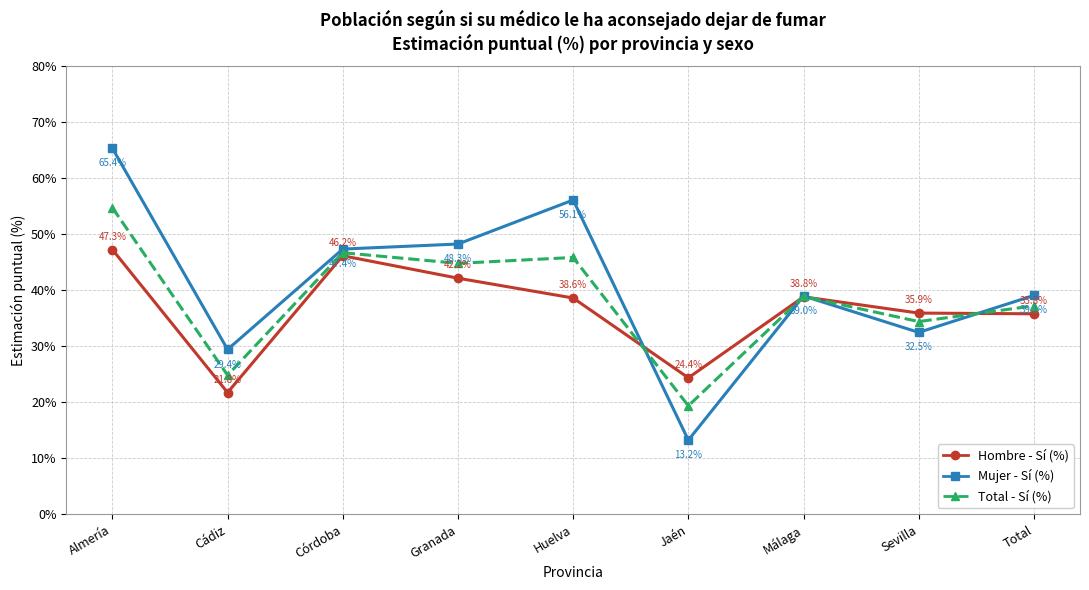

At which label is Mujer - Sí (%) closest to 39?

Málaga